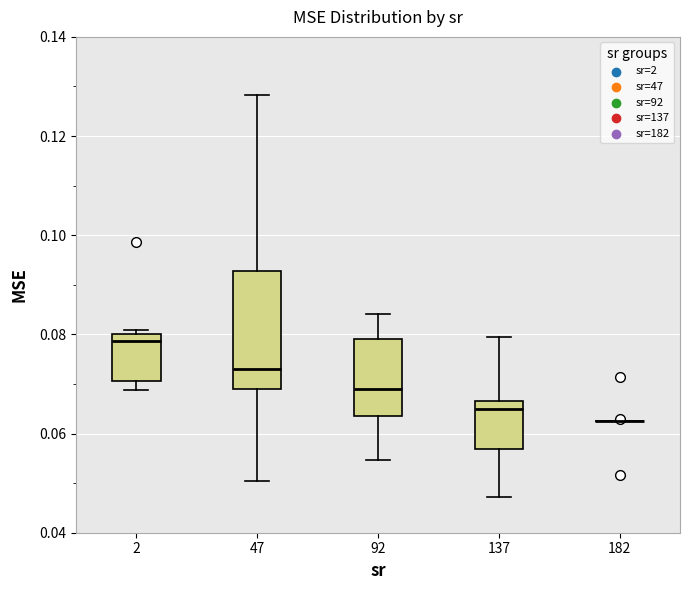

Comparing the boxes themselves (not the whiskers), which one is the tallest?

47